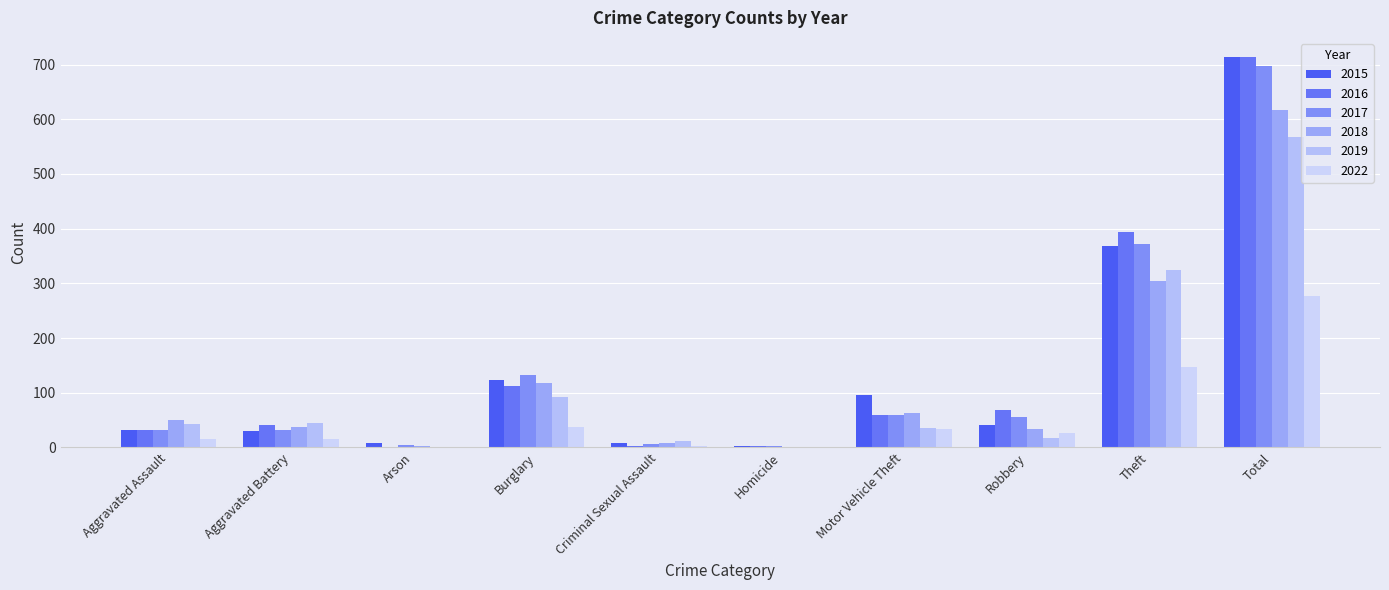

What is the difference between the 2015 values at Theft and Motor Vehicle Theft?

273